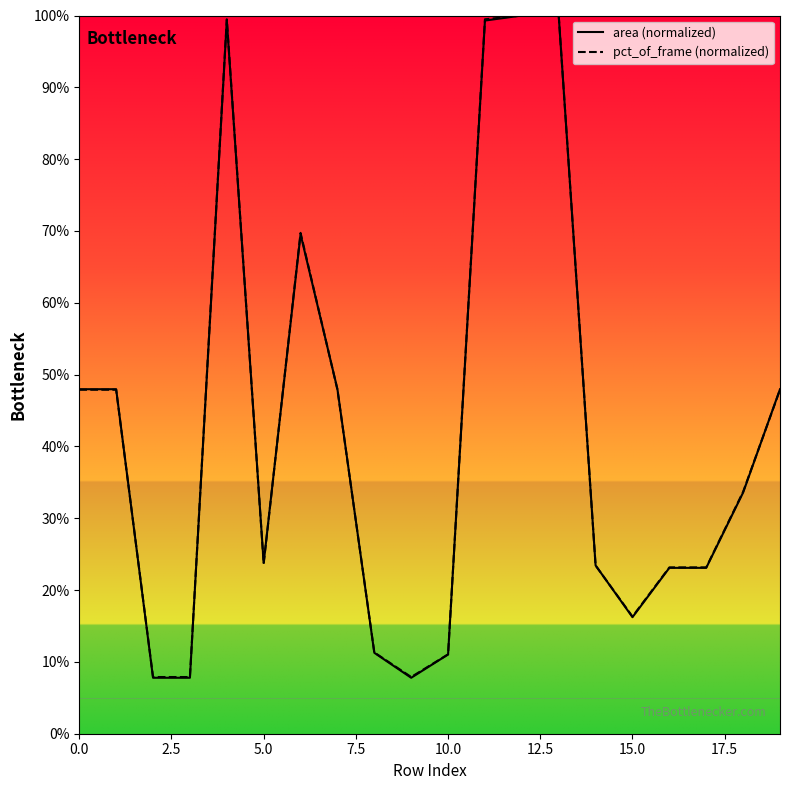

How many intersections are there between pct_of_frame (normalized) and area (normalized)?

7